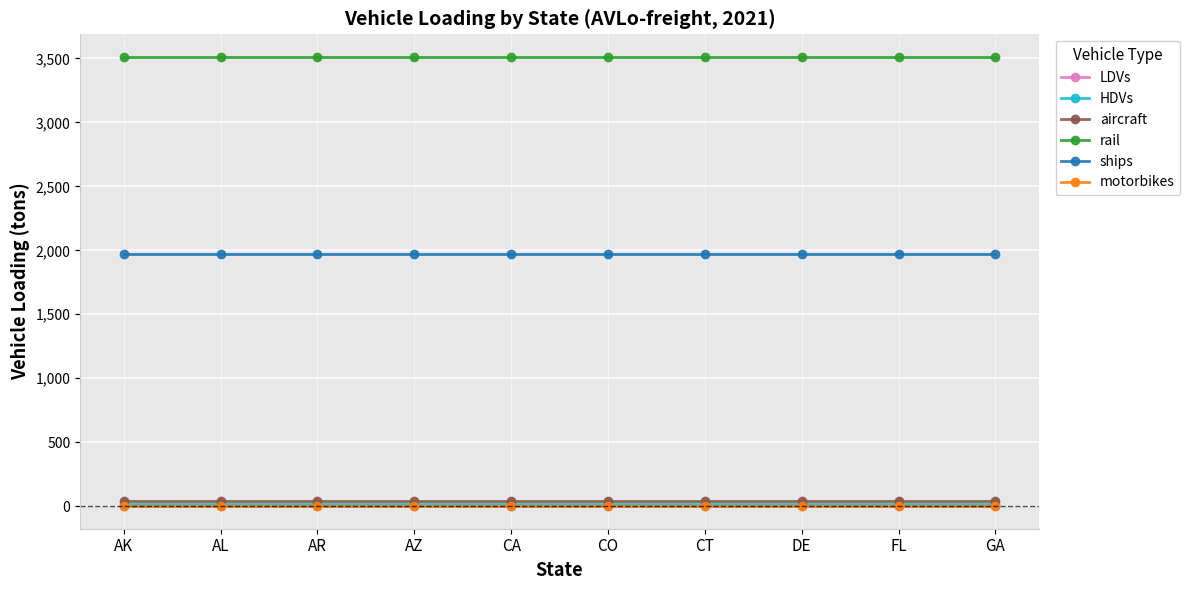

What is the total value across all series at AR?

5545.8